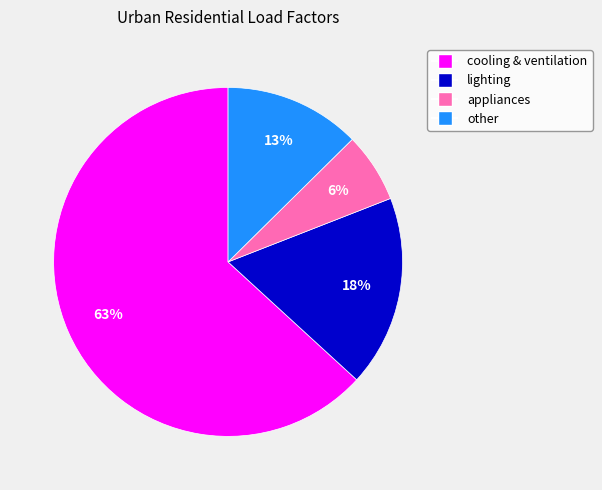

The appliances slice represents 1% of the pie. True or false?

False